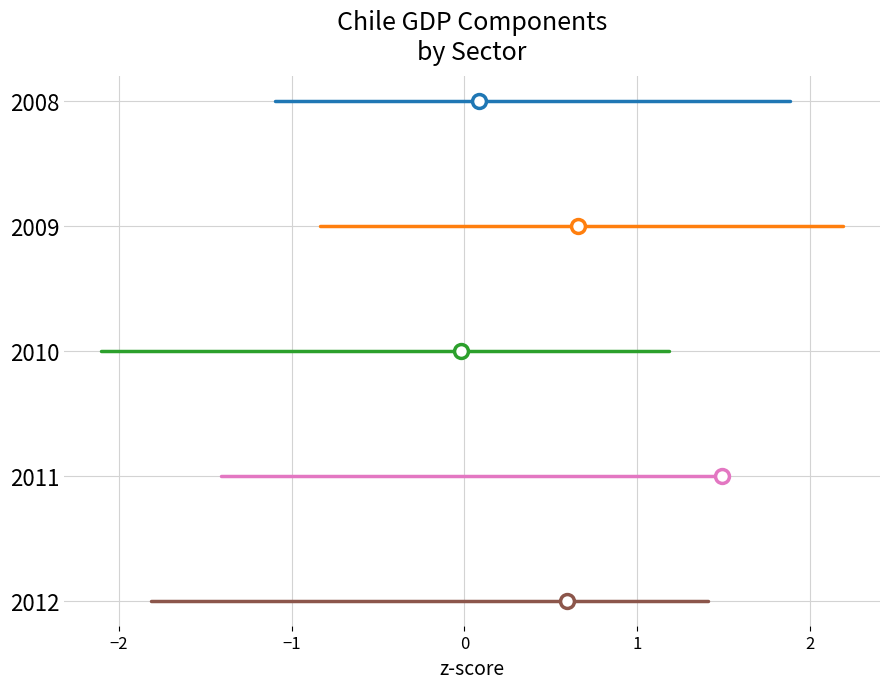

True or false: Agropecuario-silvícola has a value of 2 at −2.

False